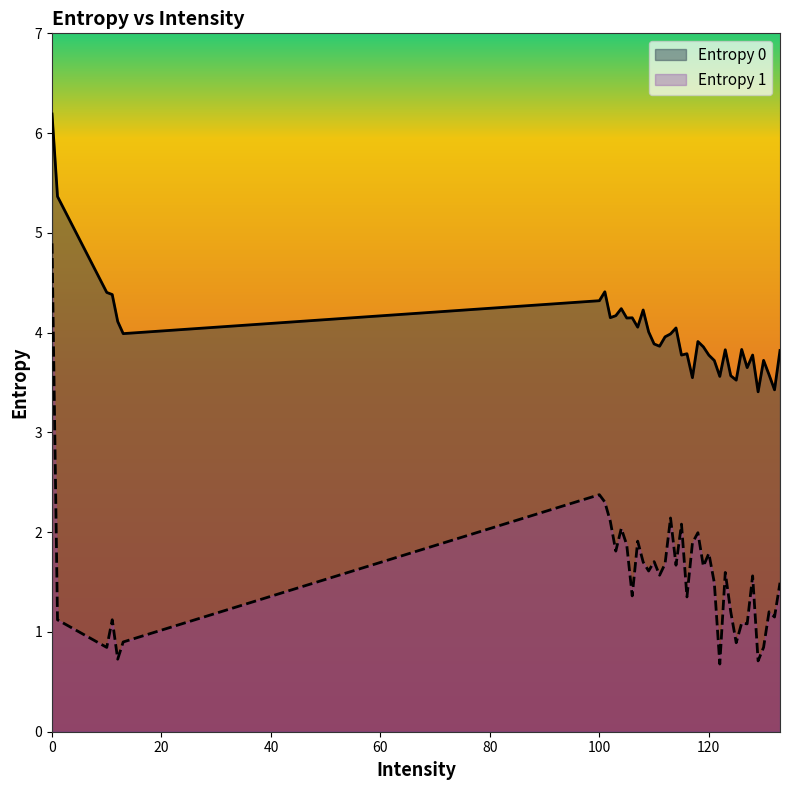

Between 101 and 105, which series saw the biggest shift?

Entropy 1